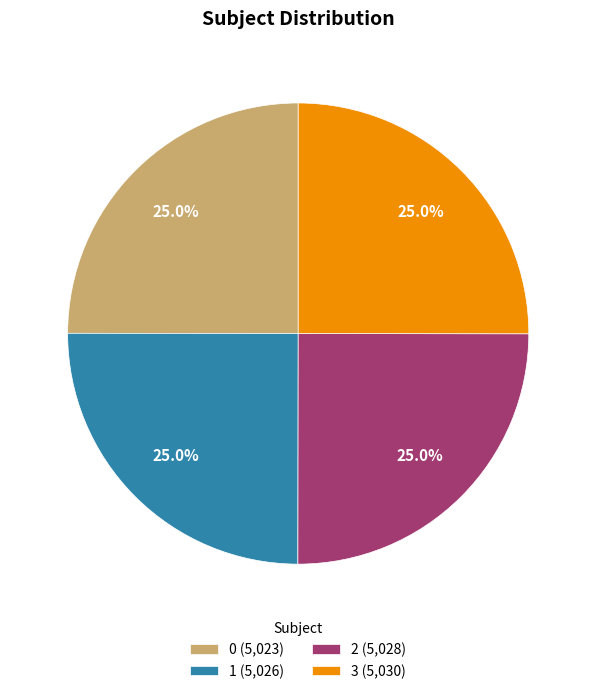

What portion of the pie excludes 1?

75.0%